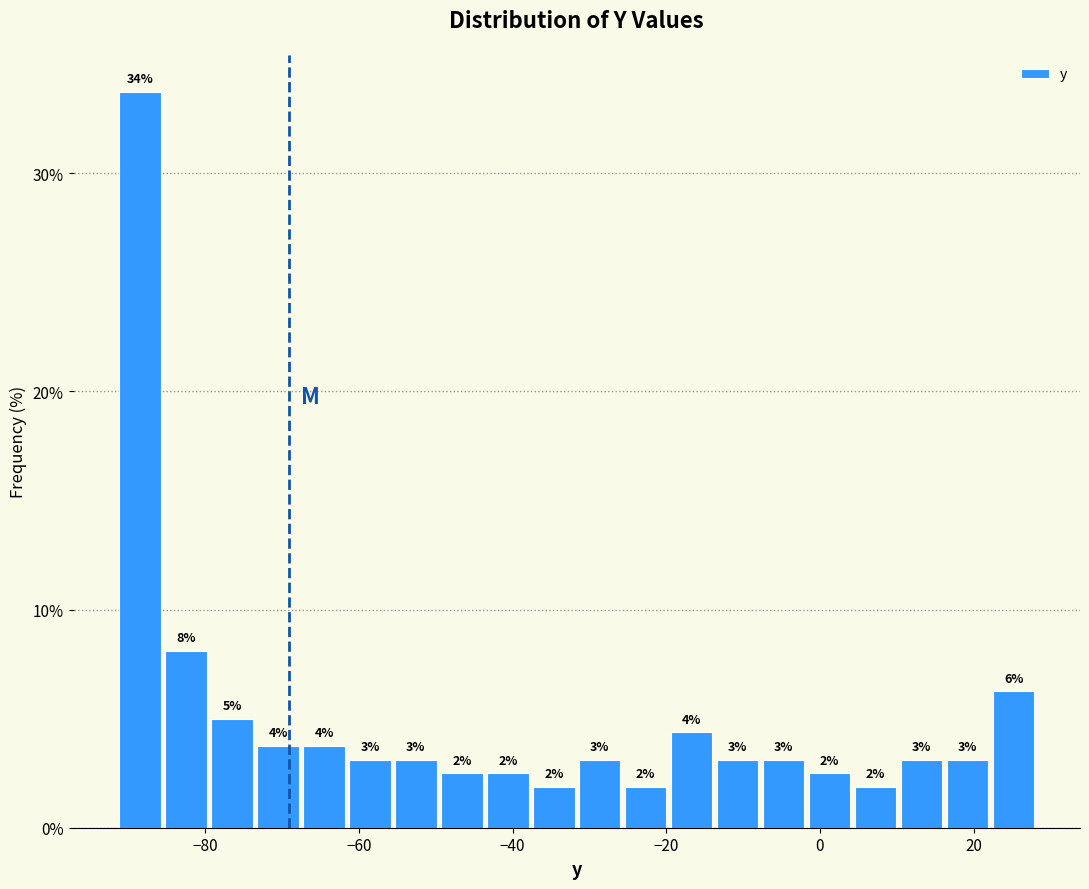

Read against the x-axis, roughly where is the centre of the tallest bar?

-88